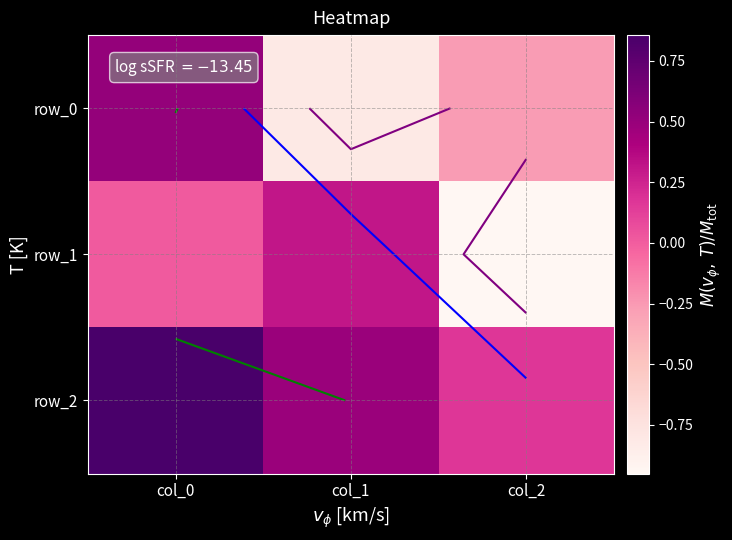

Between col_2 and col_1, which is larger?

col_2